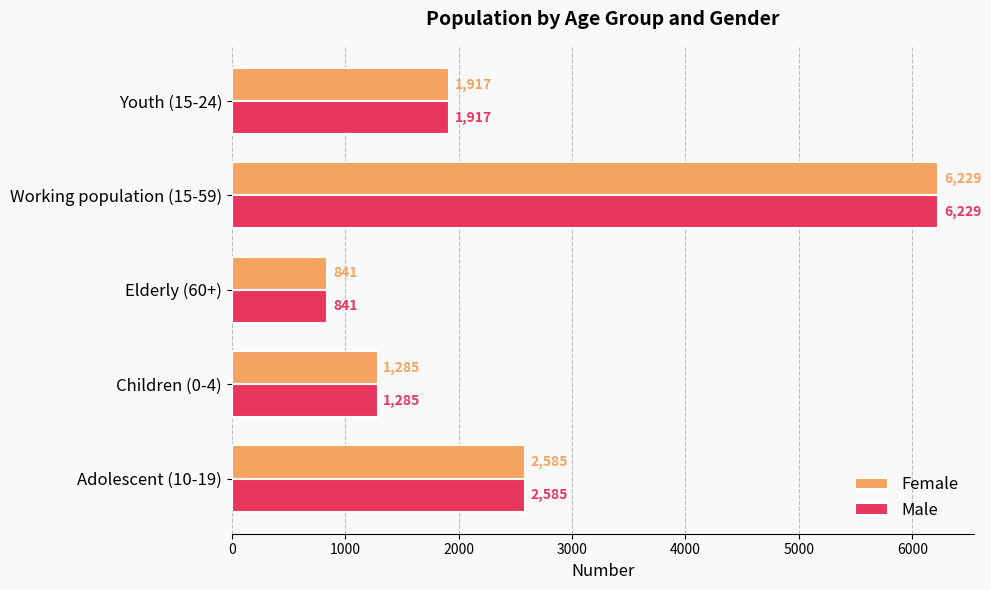

At which category is the sum across all series the highest?

Working population (15-59)